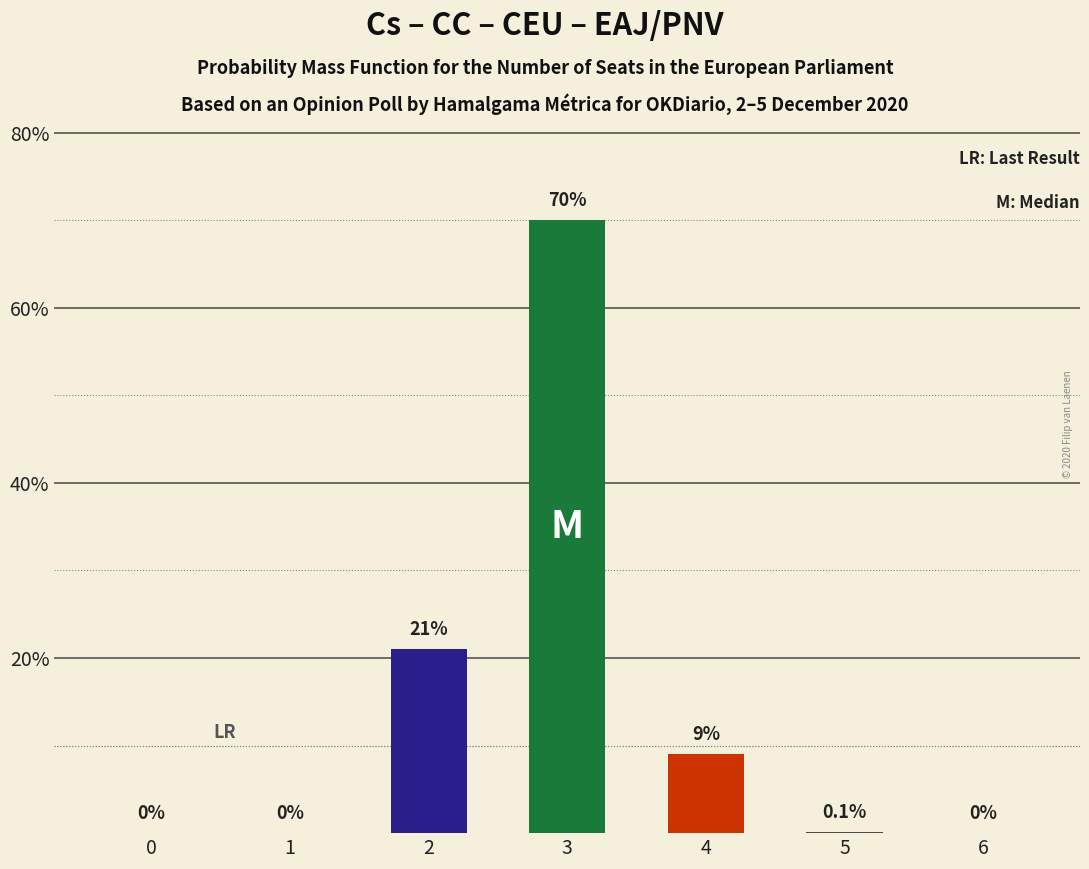

Which label corresponds to the largest value in the chart?

3